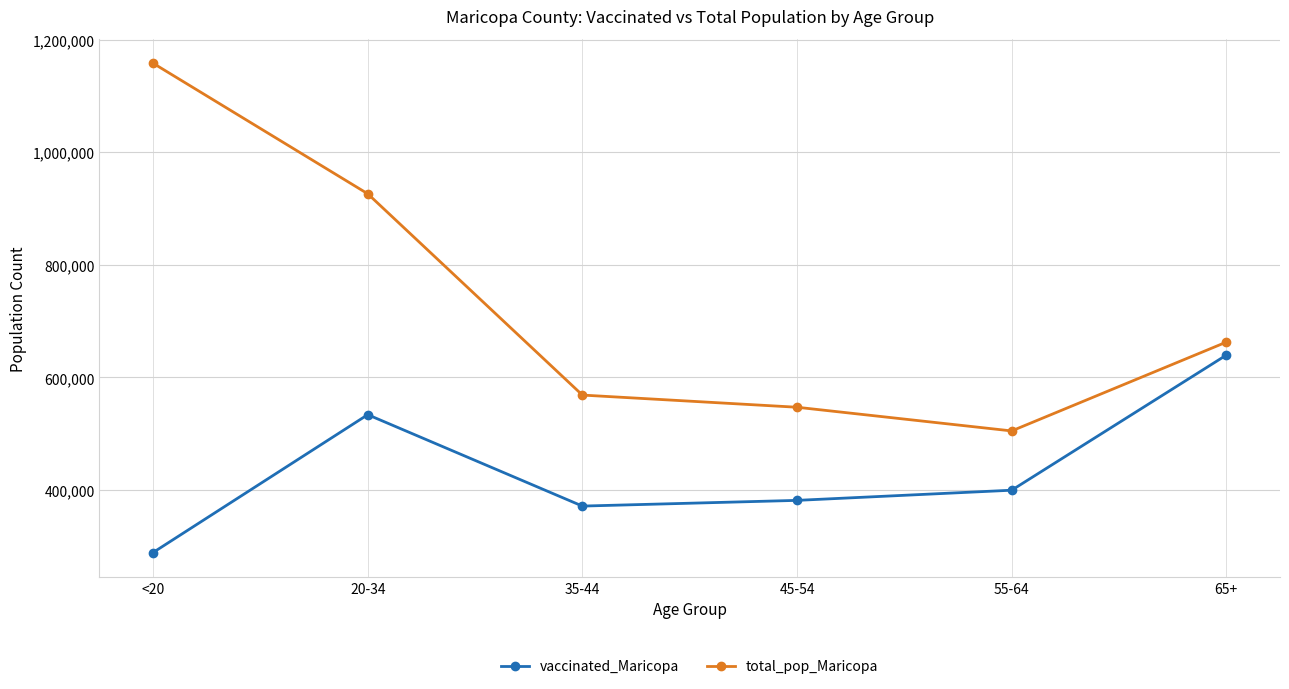

What is the difference between the highest and lowest values at 35-44?

197181